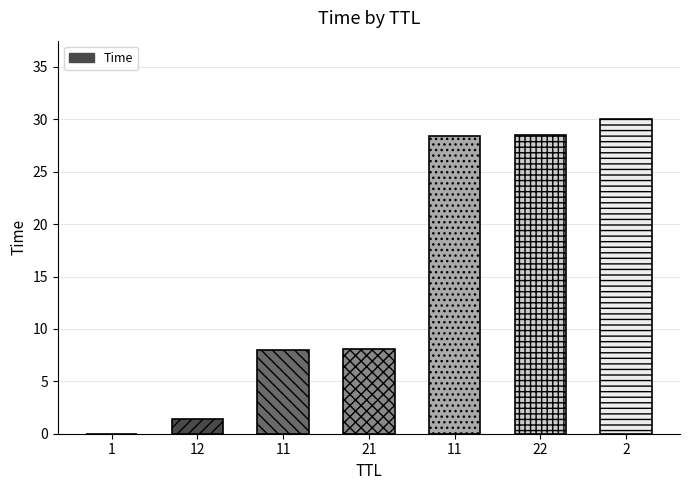

Rank the categories by value from highest to lowest.

2, 22, 11, 21, 11, 12, 1